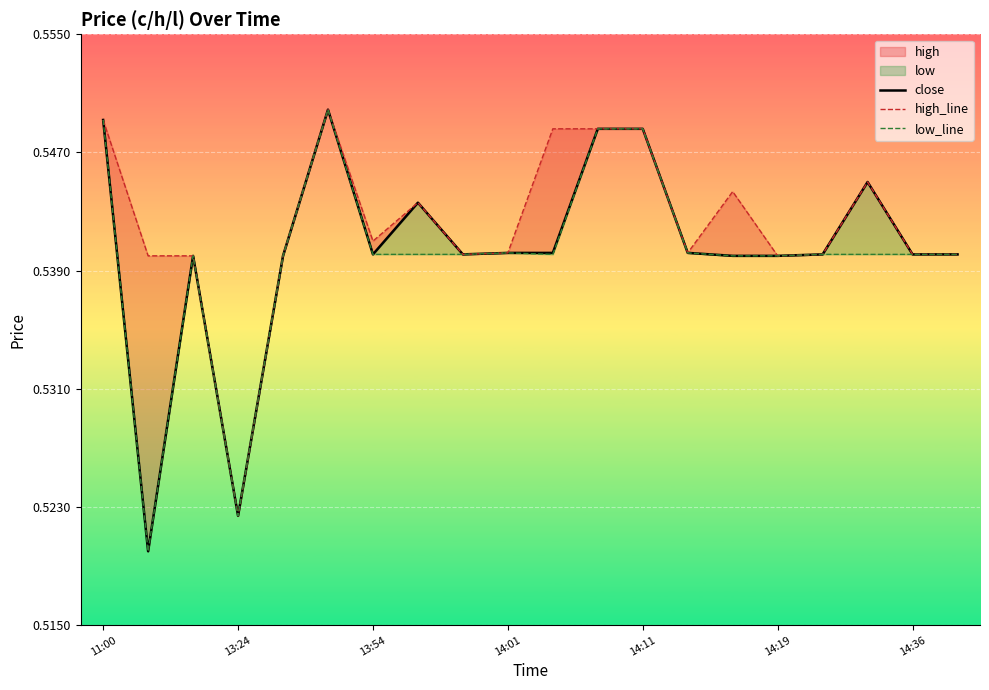

Which series has the largest range (max minus min)?

close